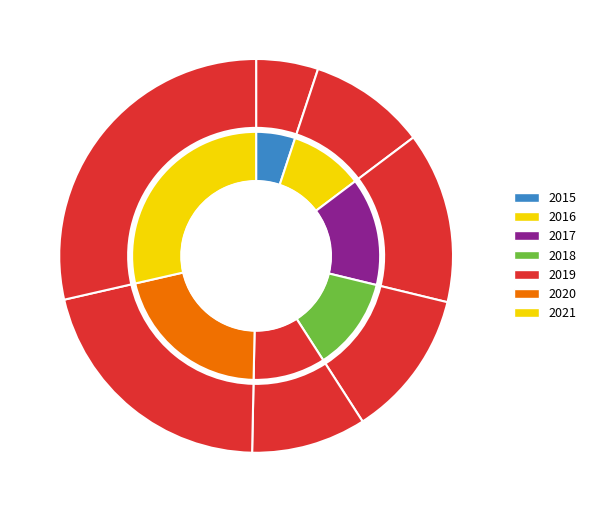

Rank the categories by value from highest to lowest.

2021, 2020, 2017, 2018, 2016, 2019, 2015